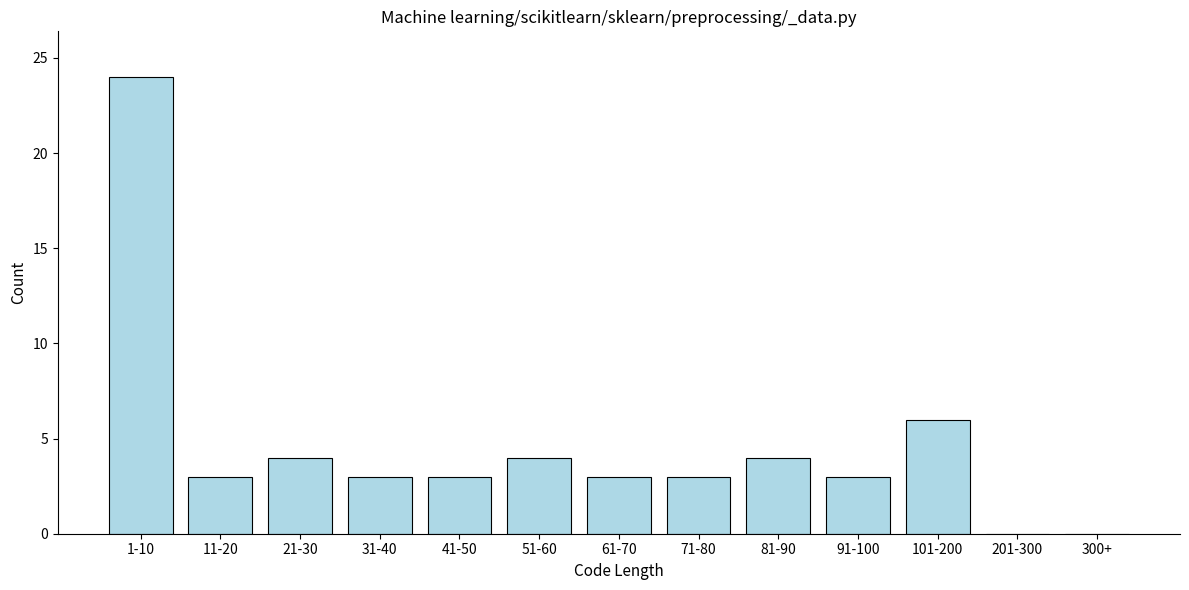

Reading left to right, what are all the values shown in this chart?

1-10=24	11-20=3	21-30=4	31-40=3	41-50=3	51-60=4	61-70=3	71-80=3	81-90=4	91-100=3	101-200=6	201-300=0	300+=0